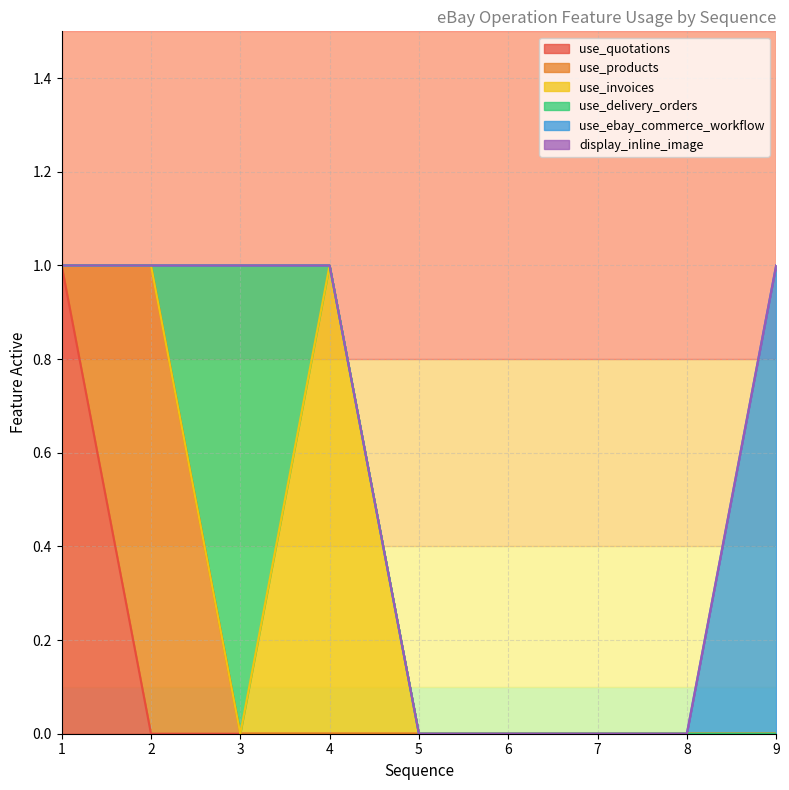

Reading right to left, list all the values displayed in this chart.

use_quotations: 9=0	8=0	7=0	6=0	5=0	4=0	3=0	2=0	1=1
use_products: 9=0	8=0	7=0	6=0	5=0	4=0	3=0	2=1	1=0
use_invoices: 9=0	8=0	7=0	6=0	5=0	4=1	3=0	2=0	1=0
use_delivery_orders: 9=0	8=0	7=0	6=0	5=0	4=0	3=1	2=0	1=0
use_ebay_commerce_workflow: 9=1	8=0	7=0	6=0	5=0	4=0	3=0	2=0	1=0
display_inline_image: 9=0	8=0	7=0	6=0	5=0	4=0	3=0	2=0	1=0